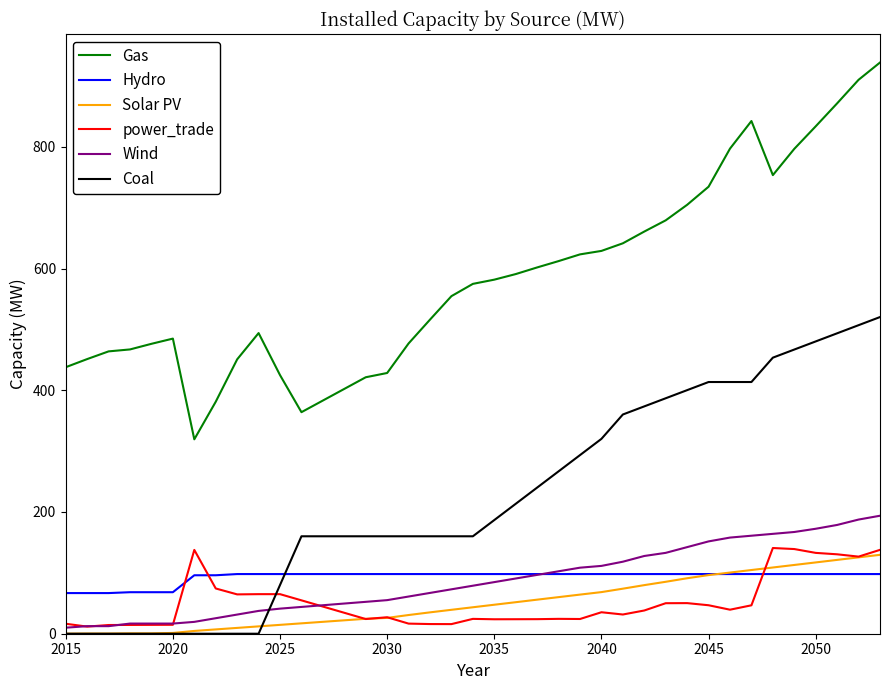

Which series has the widest spread of values?

Gas